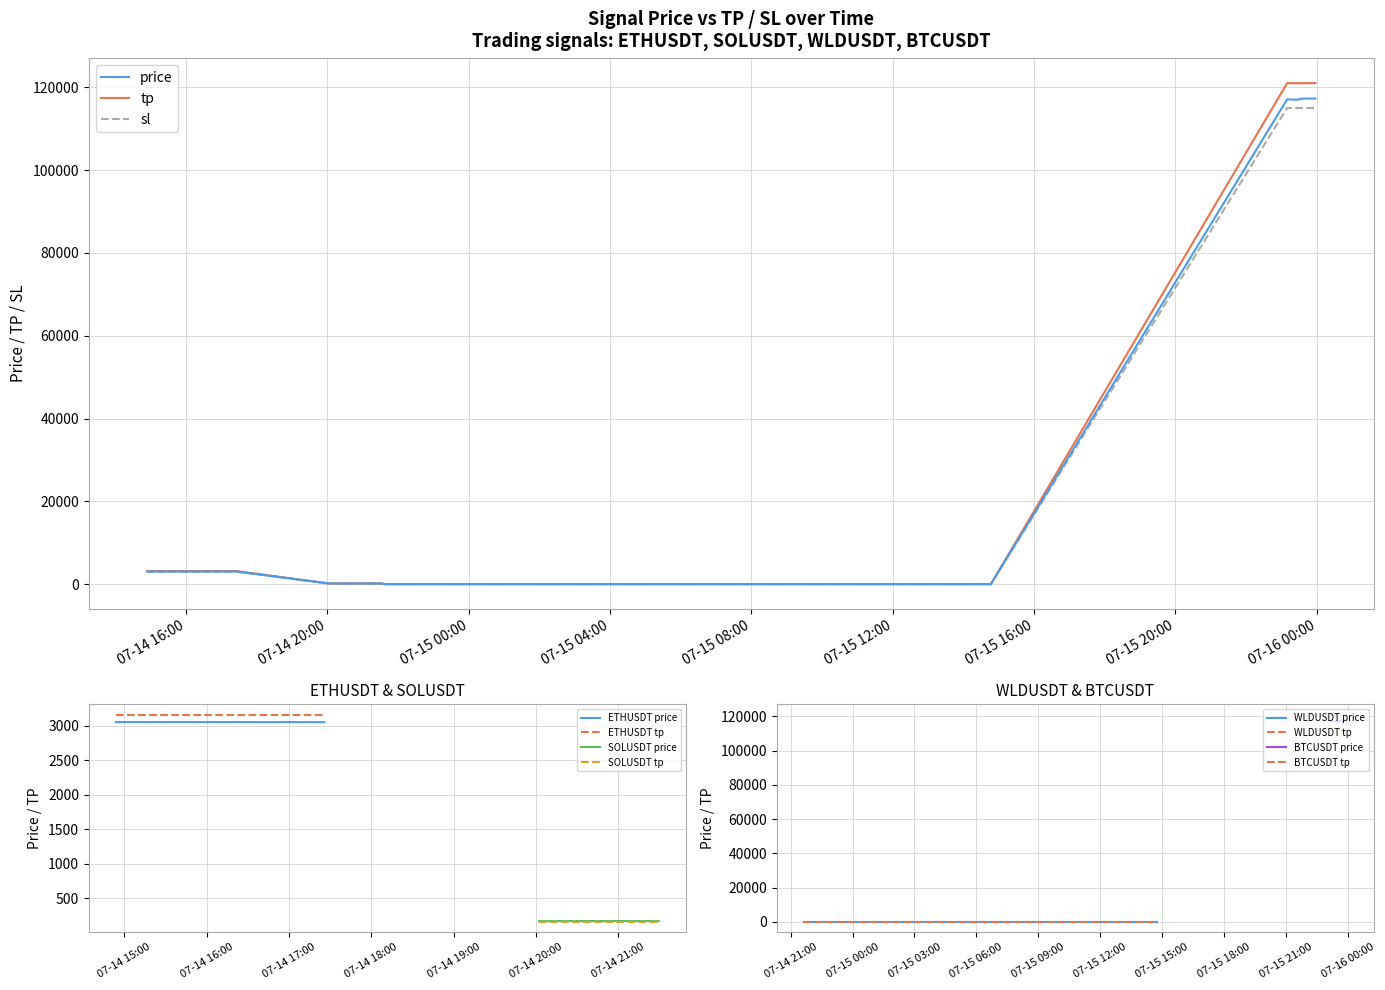

What is the average value of the tp series?

33539.9